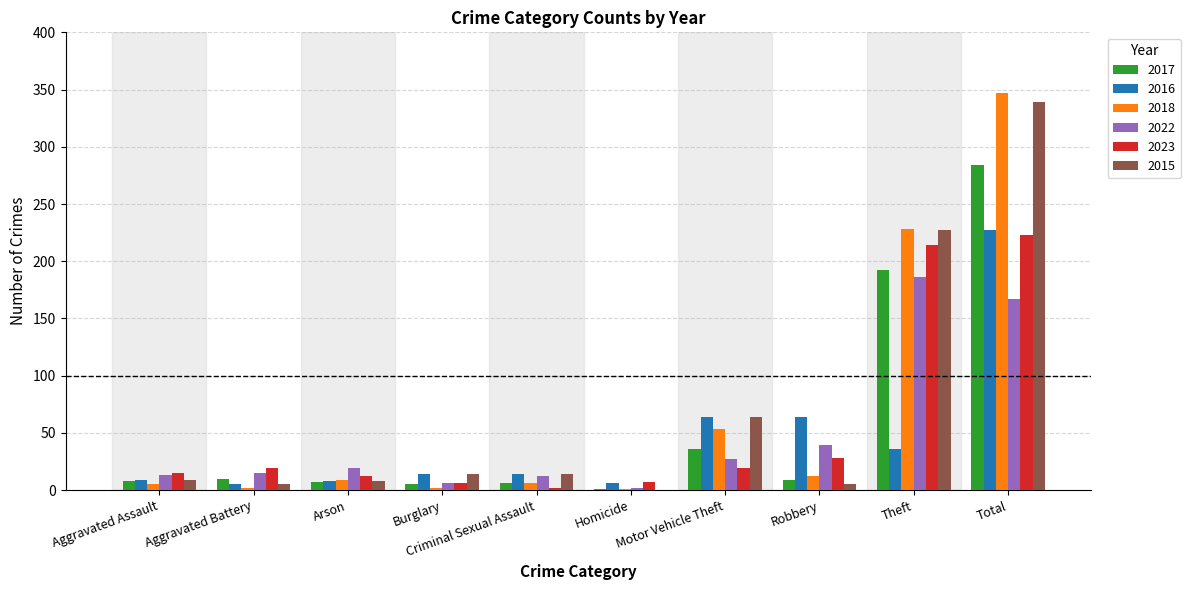

How many categories are shown in the chart?

10